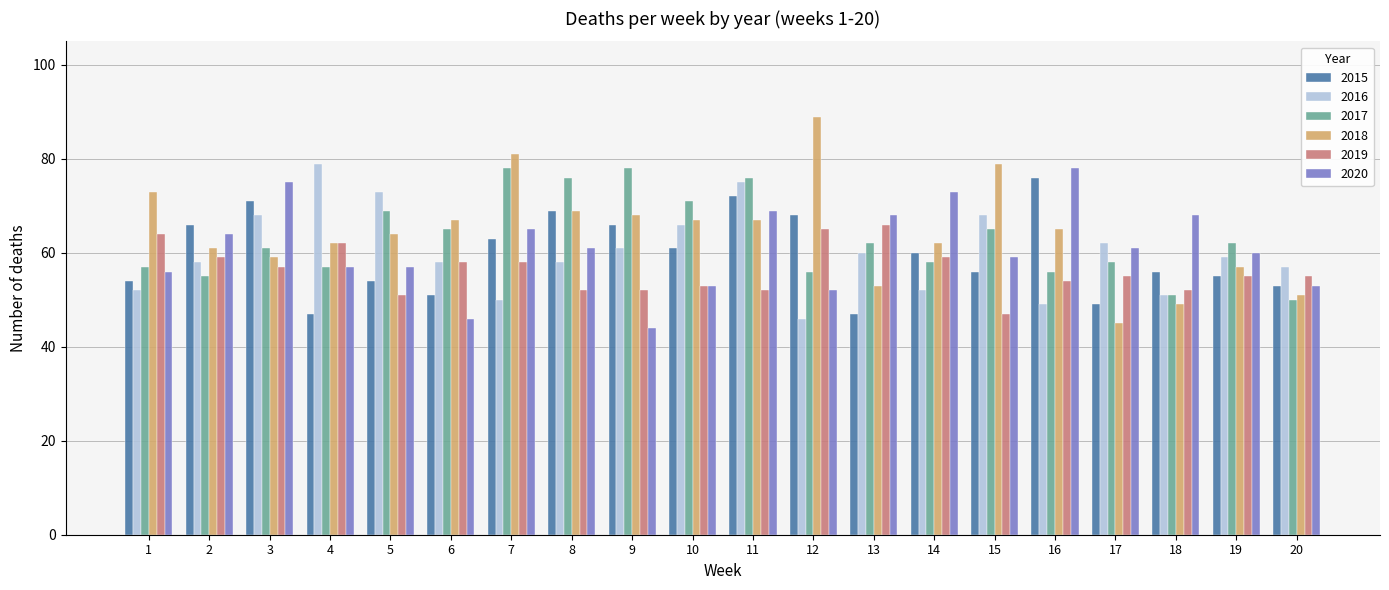

True or false: 2016 has a value of 31 at 20.

False